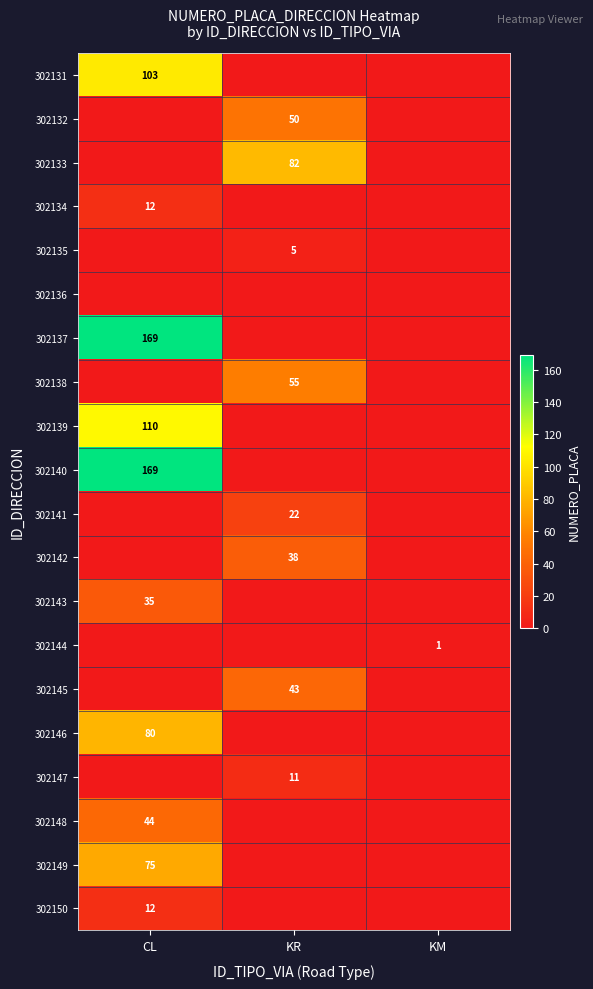

Which has a higher value, KR or CL?

CL